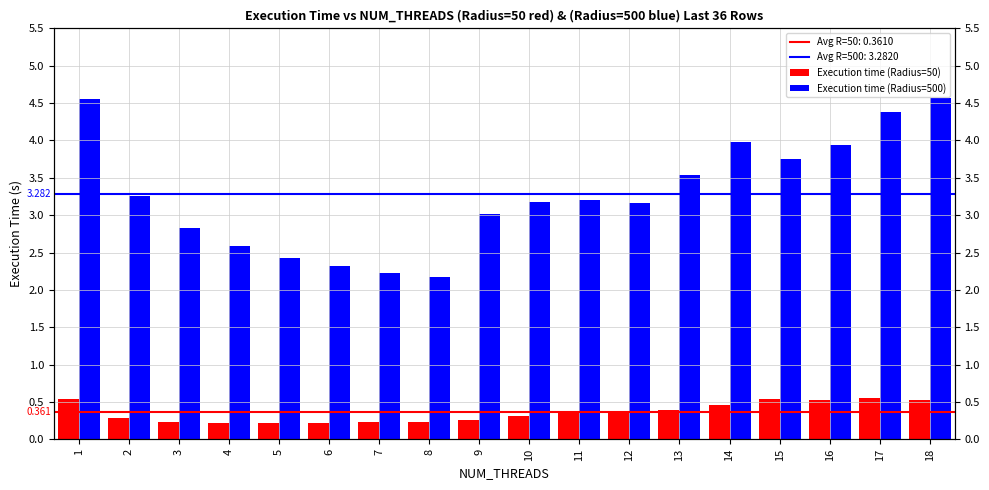

Is it true that Execution time (Radius=50) equals 0.0 at 7?

False